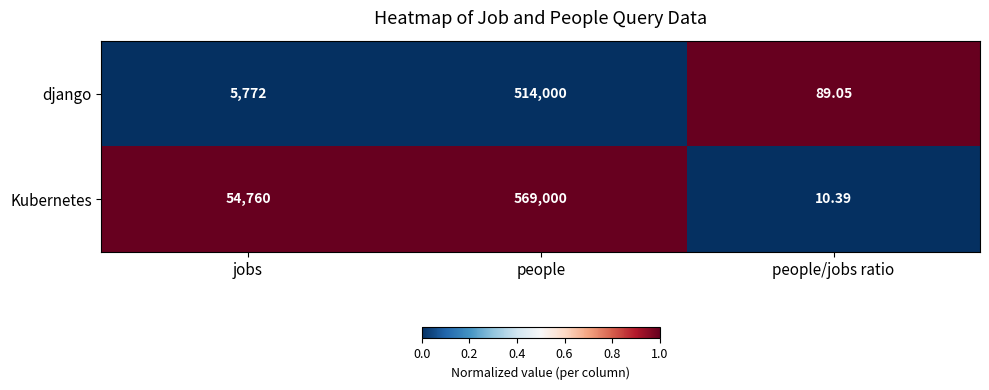

At which label is django closest to 257044?

jobs